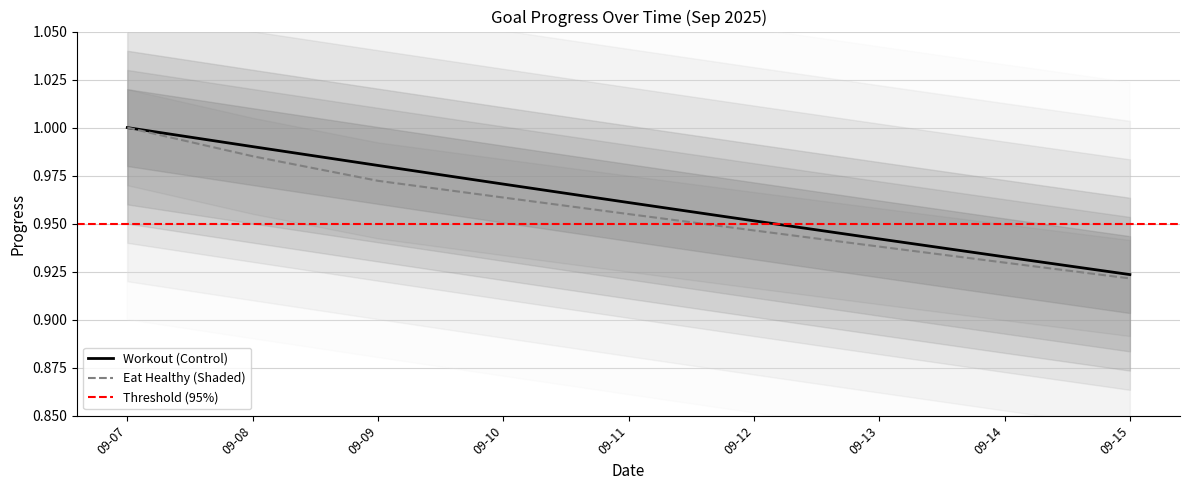

Which series changed the most between 2025-09-11 and 2025-09-14?

Workout